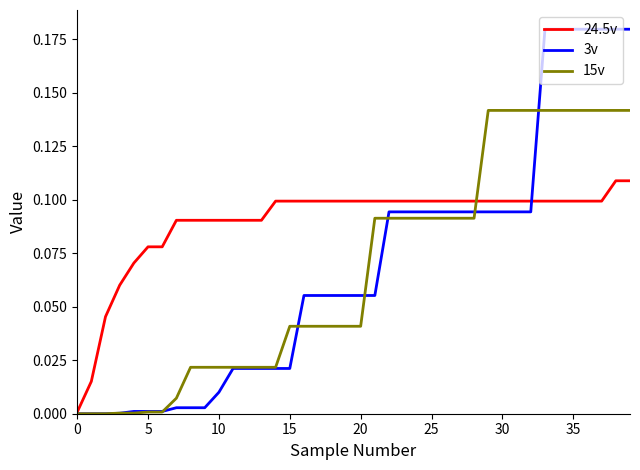

Rank the series by their maximum value, from highest to lowest.

3v, 15v, 24.5v